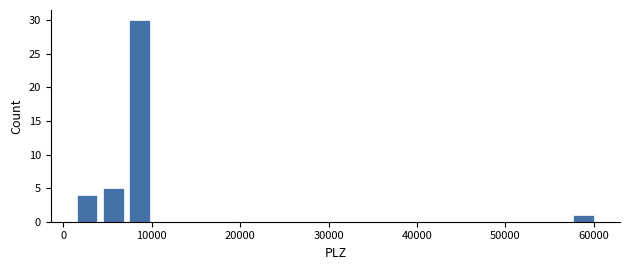

Read against the x-axis, roughly where is the centre of the tallest bar?

9000